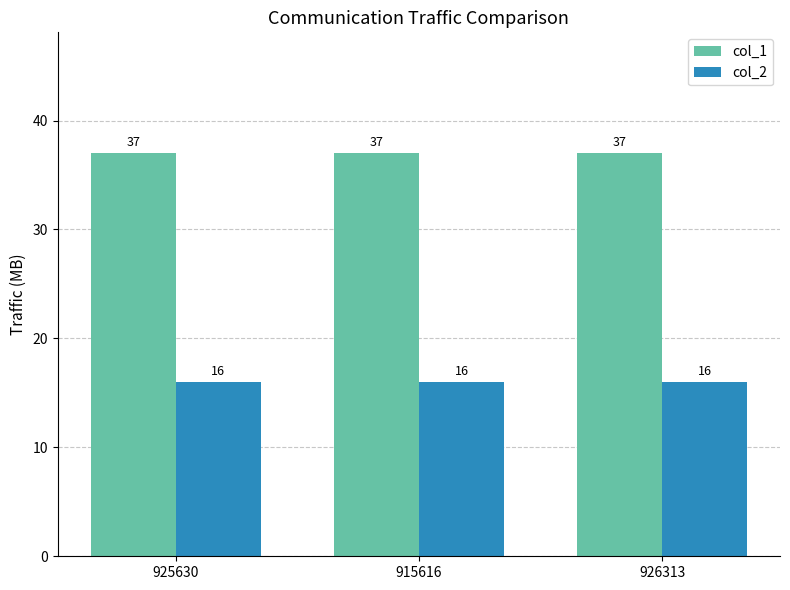

List the series in order of their overall mean, lowest first.

col_2, col_1